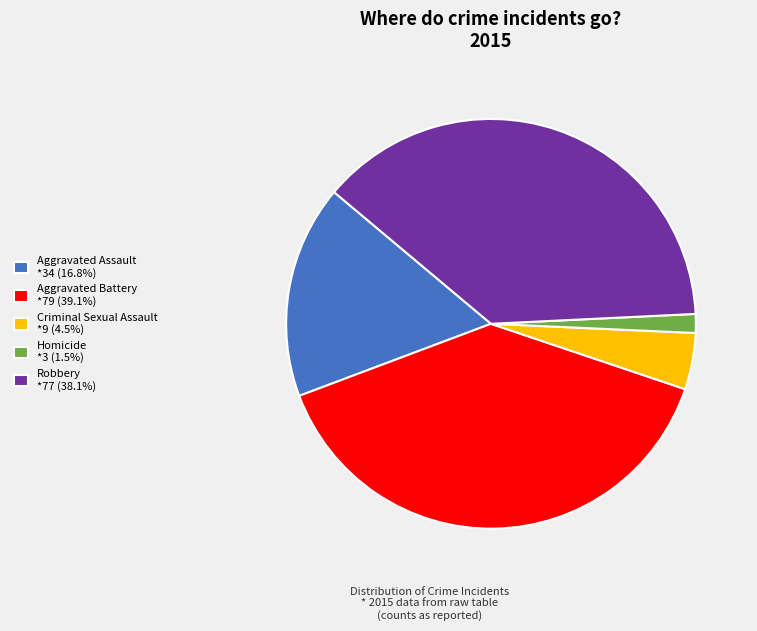

Is Criminal Sexual Assault the majority of the pie?

No